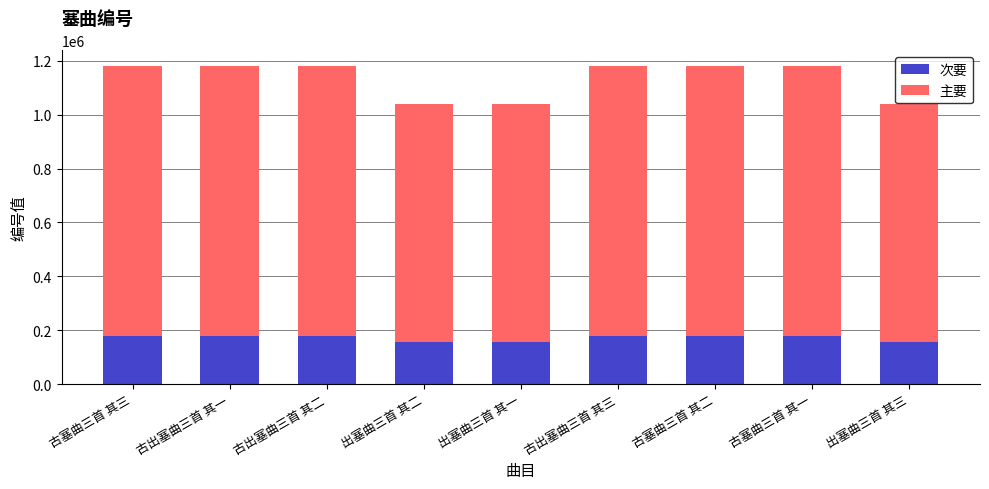

What is the average value of the 次要 series?

170107